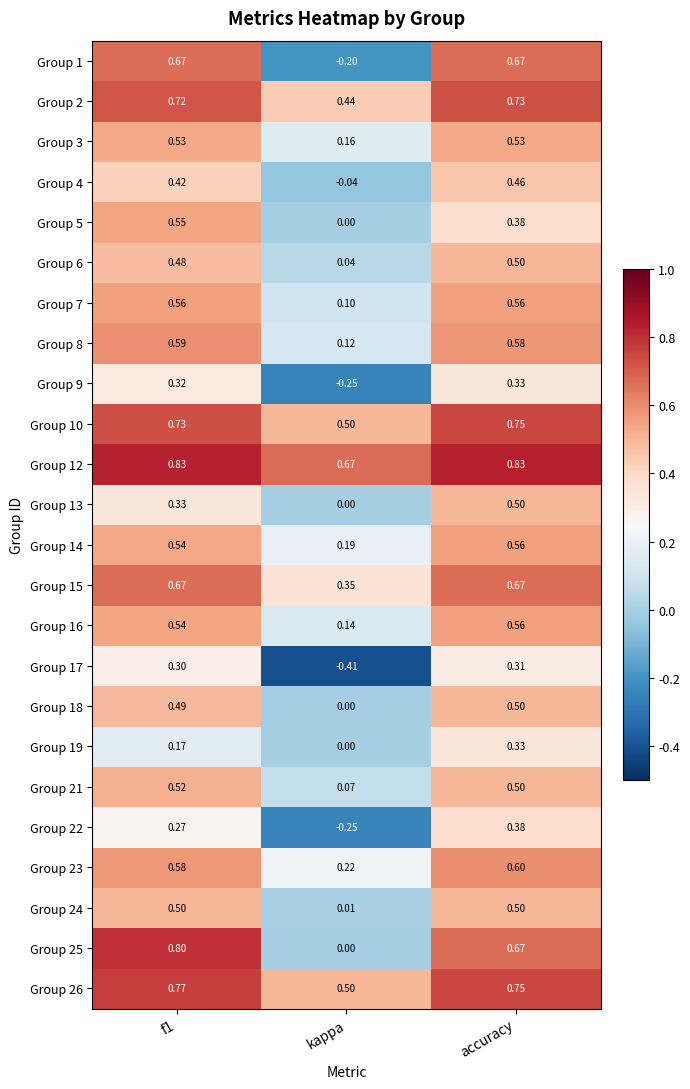

Where is Group 25 nearest to the value 0?

kappa